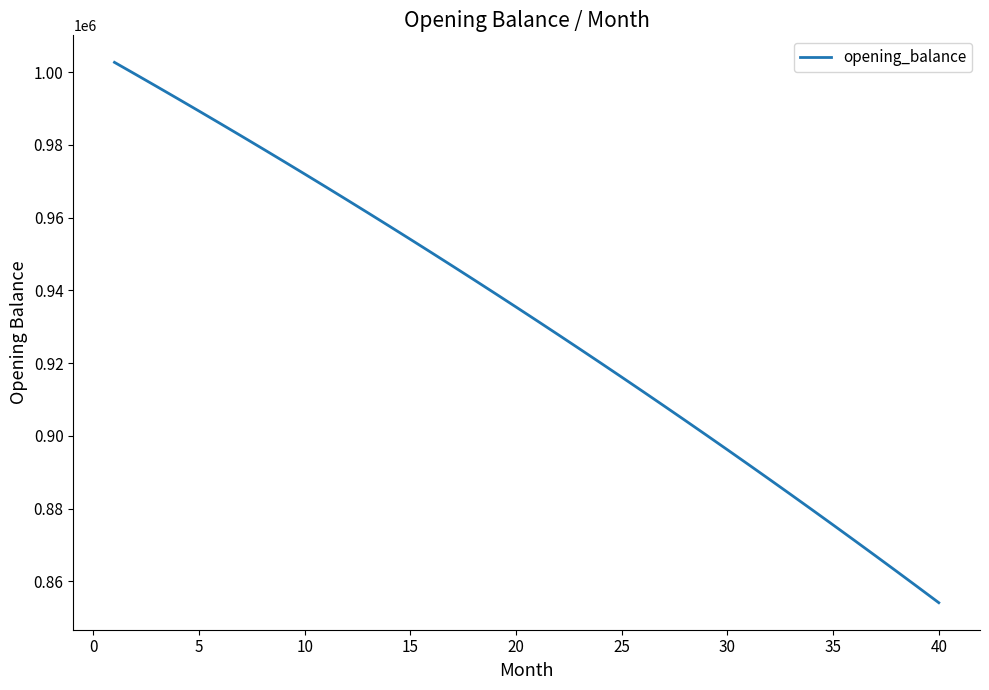

What is the difference between the maximum and minimum values?

148498.2